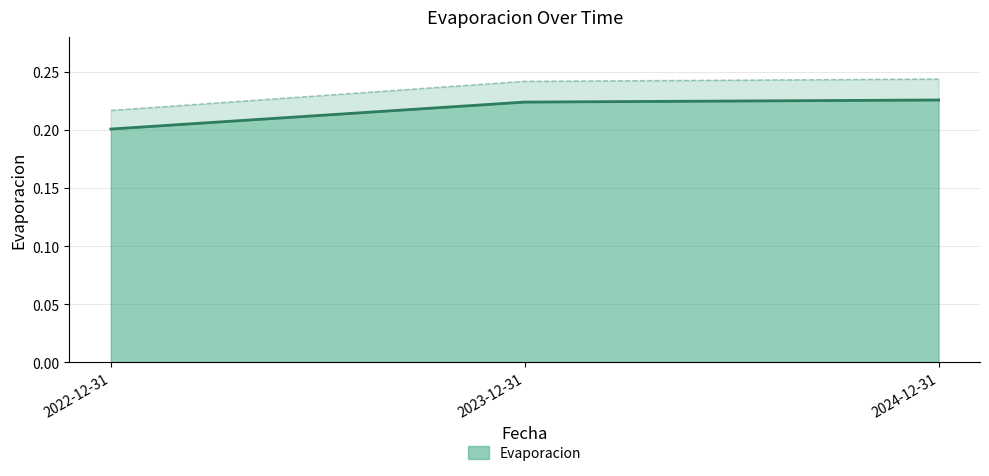

How many lines are shown in the chart?

1